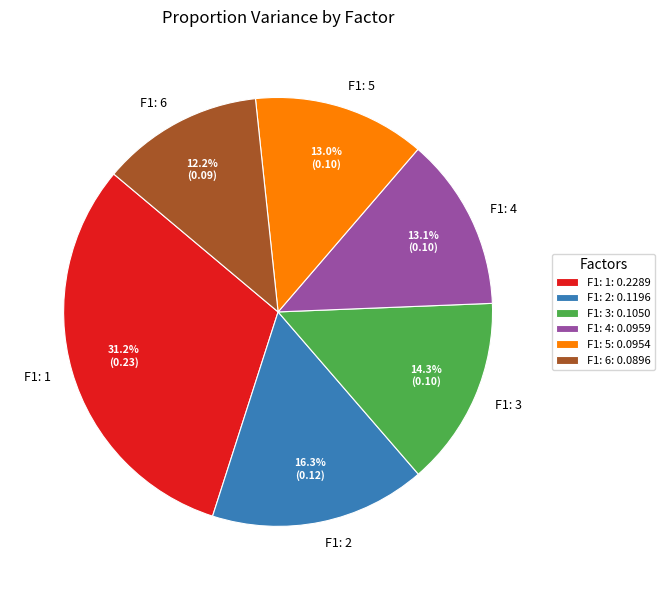

Count the number of slices in the pie.

6